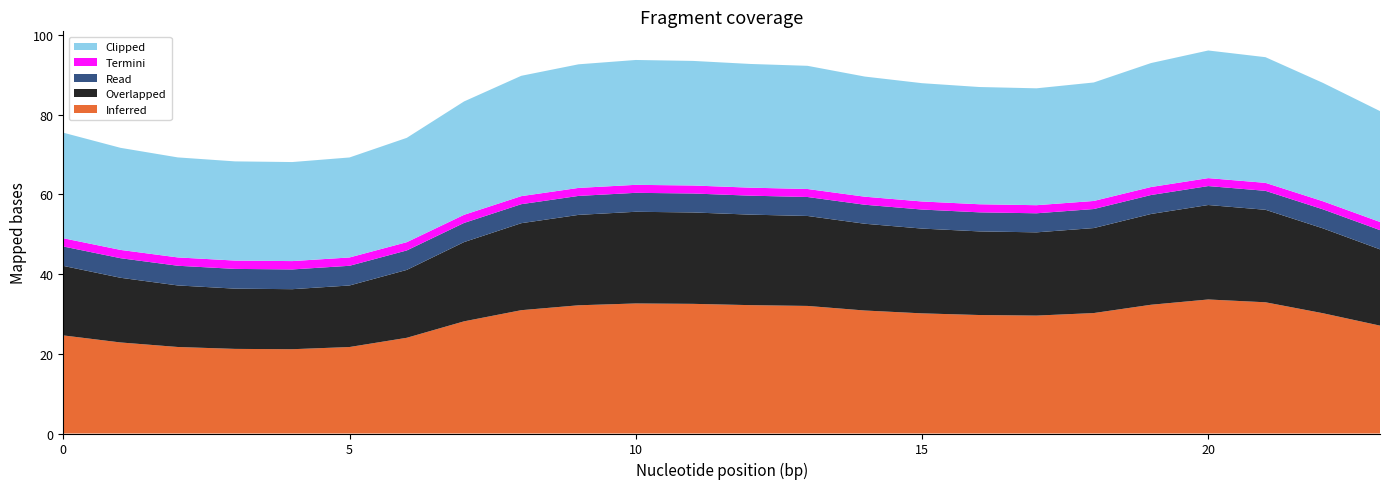

Reading left to right, extract all data points from this chart.

Inferred: 24.6	22.8	21.7	21.2	21.1	21.7	24.0	28.1	30.9	32.2	32.6	32.5	32.2	32.0	30.9	30.1	29.7	29.6	30.2	32.3	33.6	32.9	30.2	27.1
Overlapped: 17.4	16.2	15.4	15.1	15.1	15.4	17.0	19.9	21.8	22.7	23.0	22.9	22.7	22.6	21.8	21.3	21.0	20.9	21.3	22.8	23.7	23.2	21.3	19.1
Read: 4.9	4.9	4.9	5.0	5.0	4.9	4.9	4.8	4.8	4.8	4.8	4.8	4.8	4.8	4.8	4.8	4.8	4.8	4.8	4.8	4.8	4.8	4.8	4.8
Termini: 2.1	2.1	2.1	2.1	2.1	2.1	2.1	2.0	2.0	2.0	2.0	2.0	2.0	2.0	2.0	2.0	2.0	2.0	2.0	2.0	2.0	2.0	2.0	2.0
Clipped: 26.5	25.6	25.1	24.9	24.9	25.1	26.2	28.4	30.2	31.0	31.3	31.3	31.0	30.9	30.1	29.7	29.4	29.3	29.7	31.1	32.0	31.5	29.7	27.8